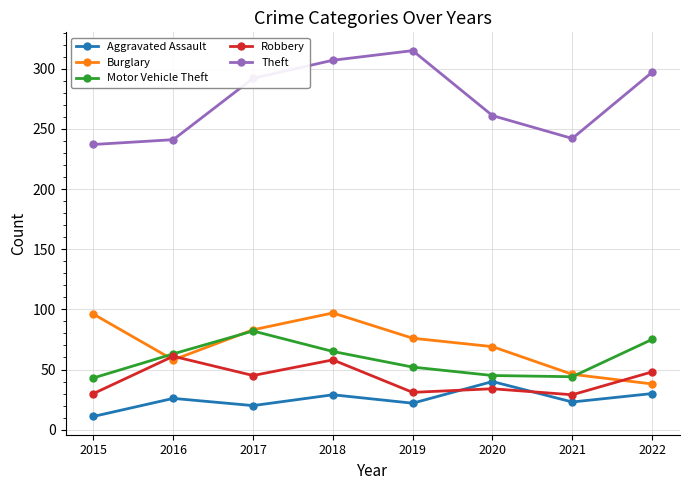

Which series has the widest spread of values?

Theft